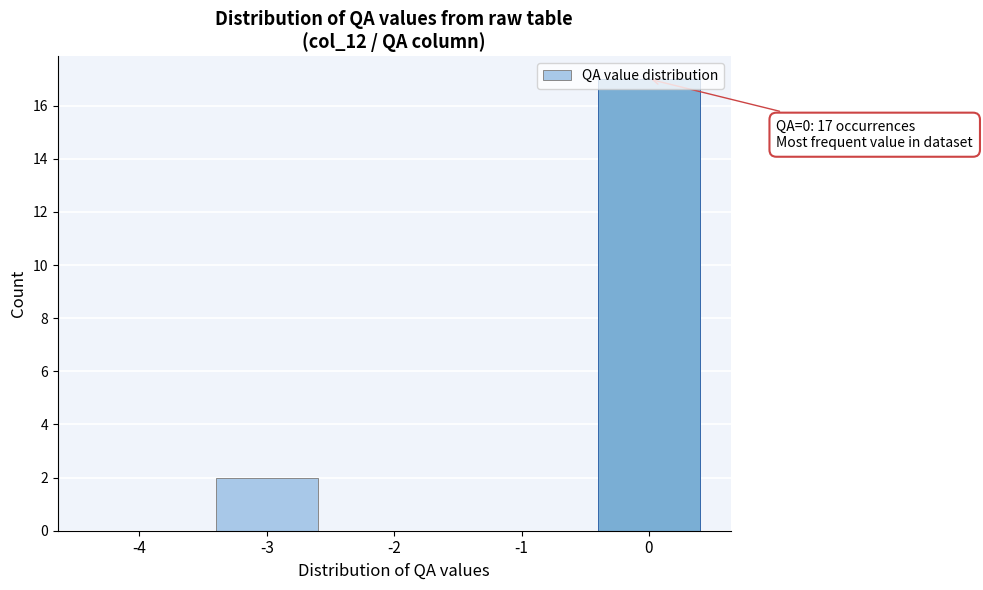

The value at 0 is 17. True or false?

True